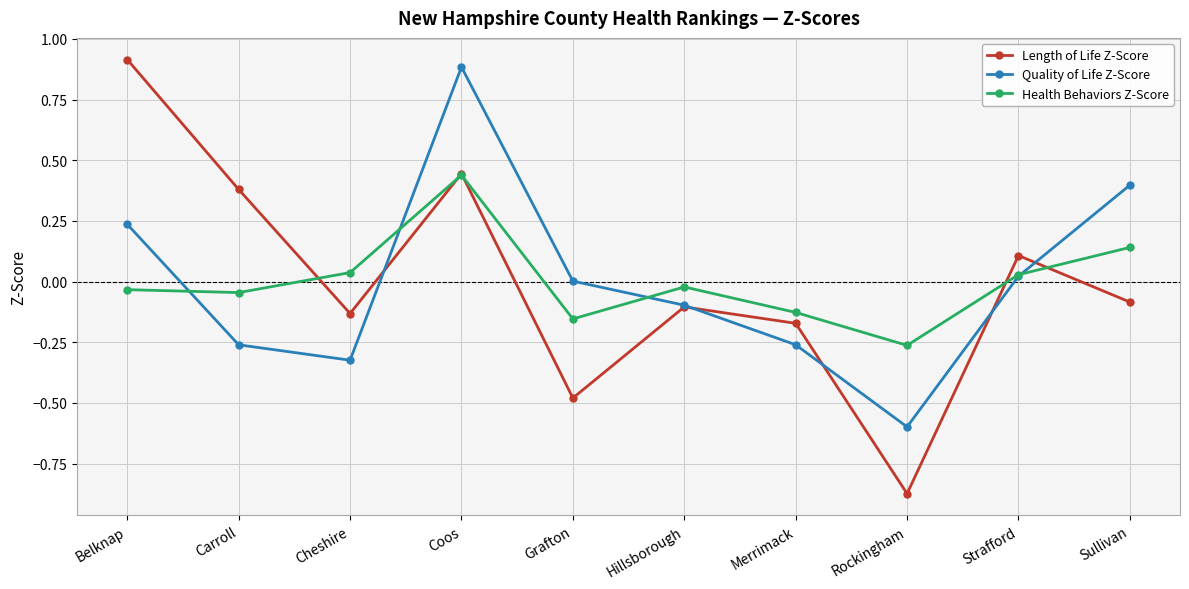

How many data points in Length of Life Z-Score are above 0?

4